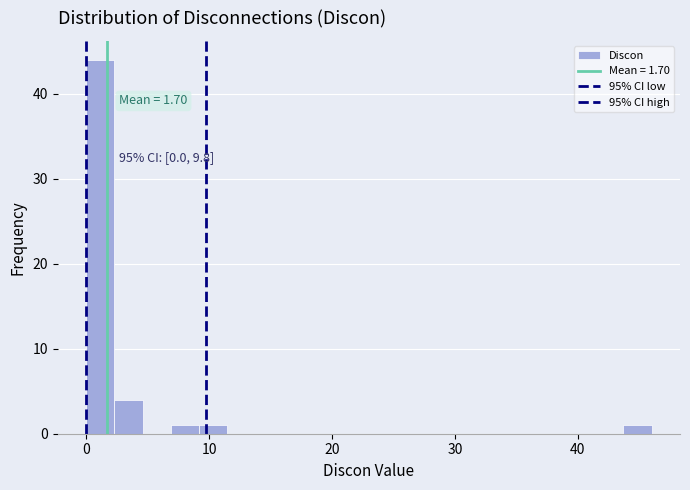

Around what value on the x-axis is the tallest bar? Give the approximate position of its centre, as read against the axis.

1